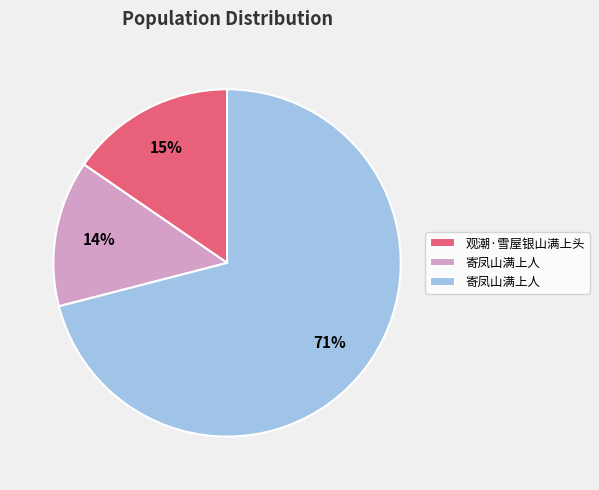

Does any single category account for the majority?

Yes